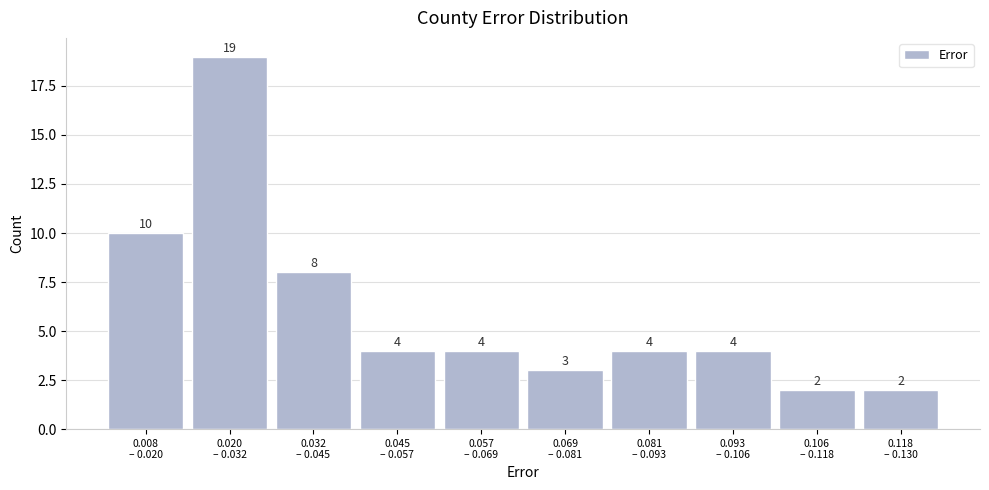

Reading left to right, transcribe all the data shown in this chart.

10	19	8	4	4	3	4	4	2	2